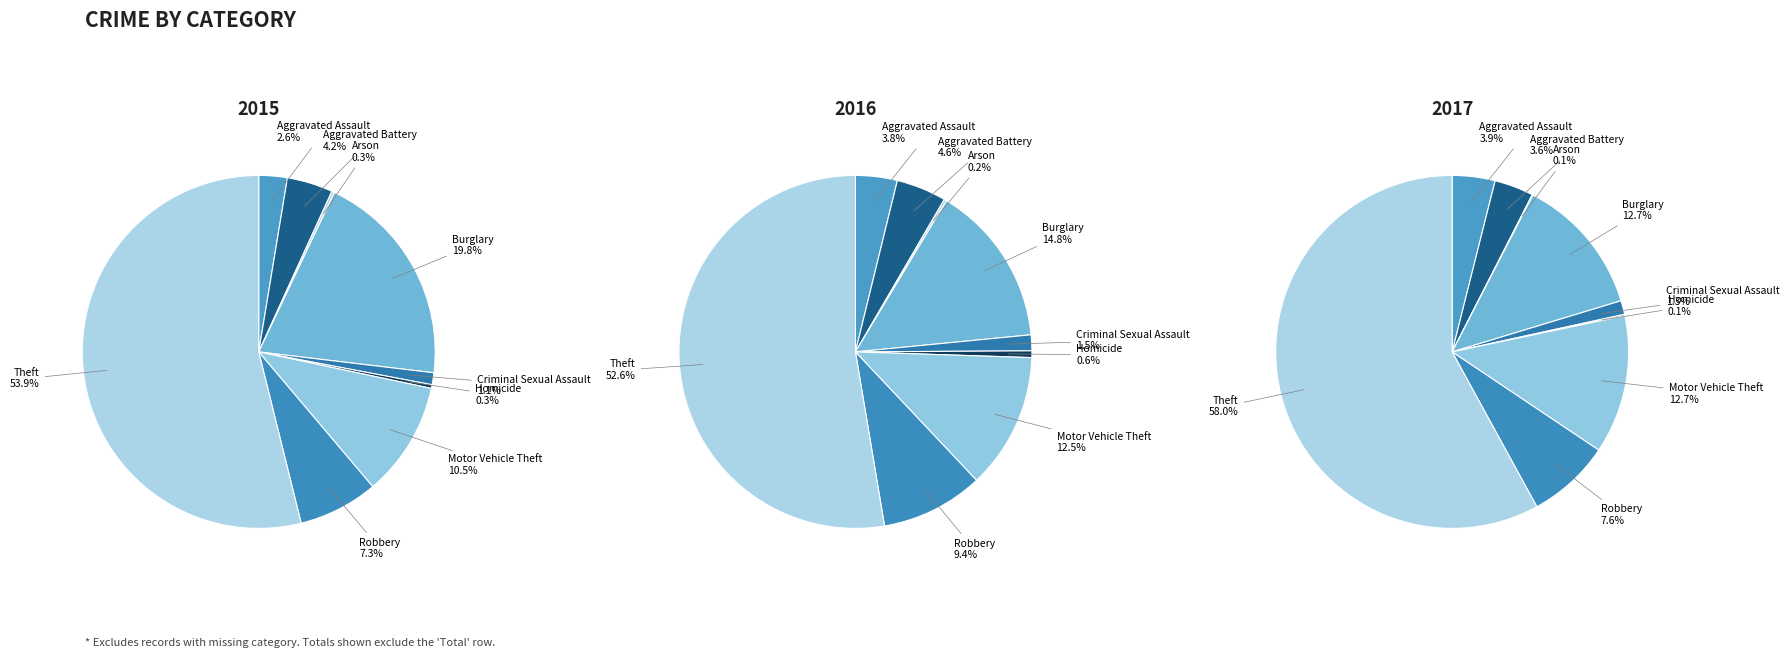

To the nearest percent, what portion does Aggravated Assault represent?

4%